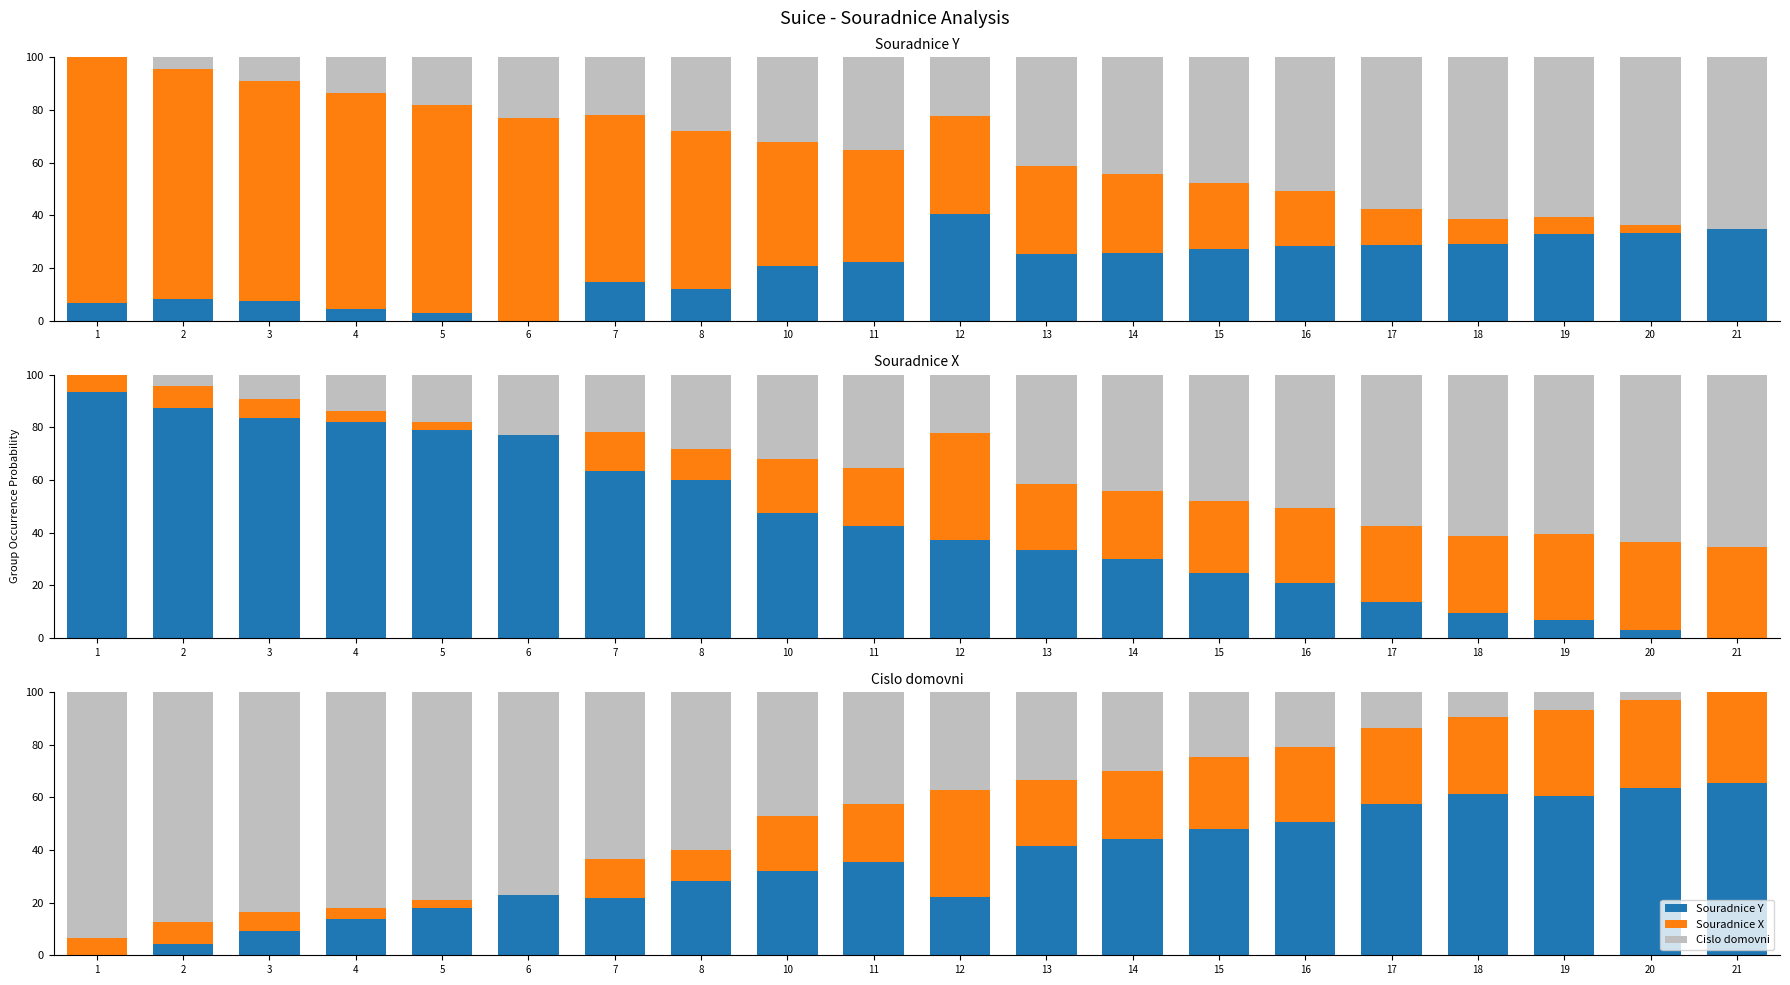

What is the difference between the highest and lowest values at 2?

83.0